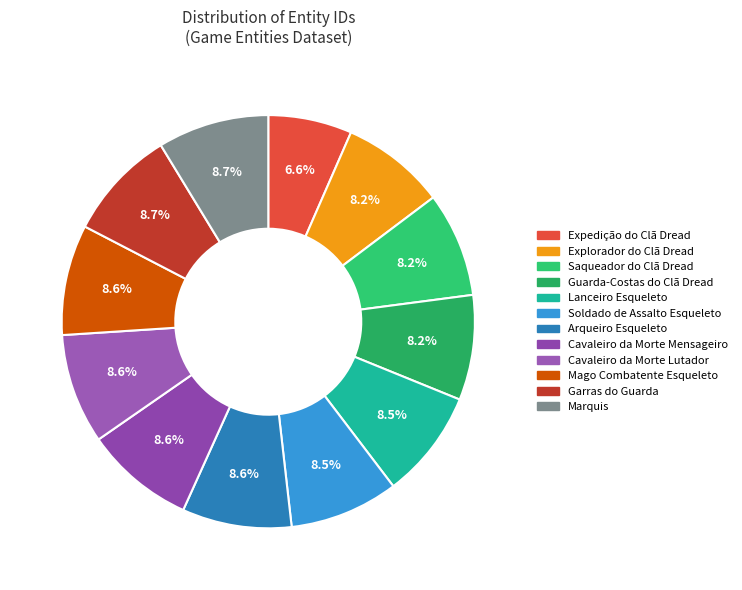

Does Lanceiro Esqueleto account for over 50% of the chart?

No